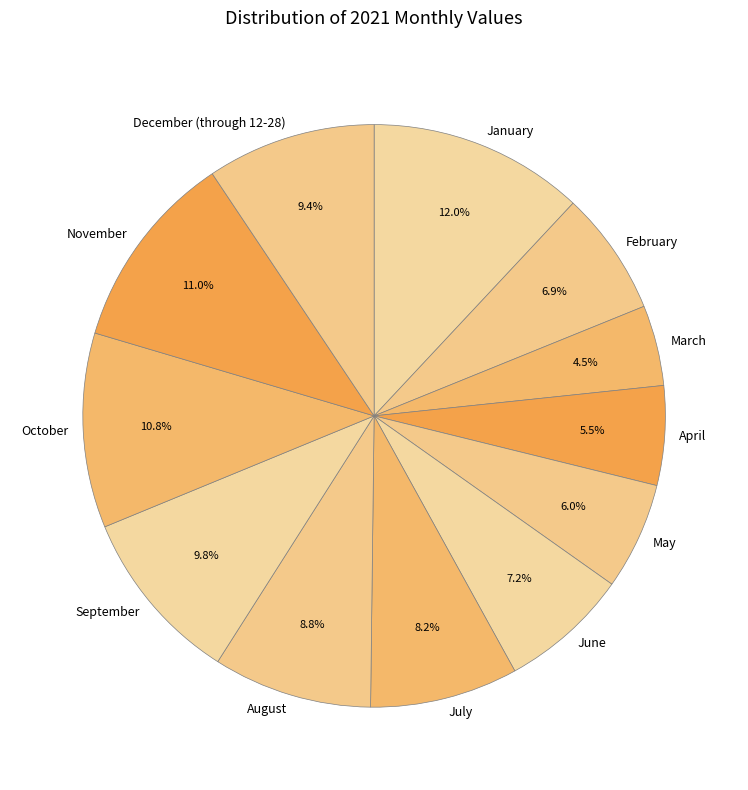

Is there a majority slice in this chart?

No